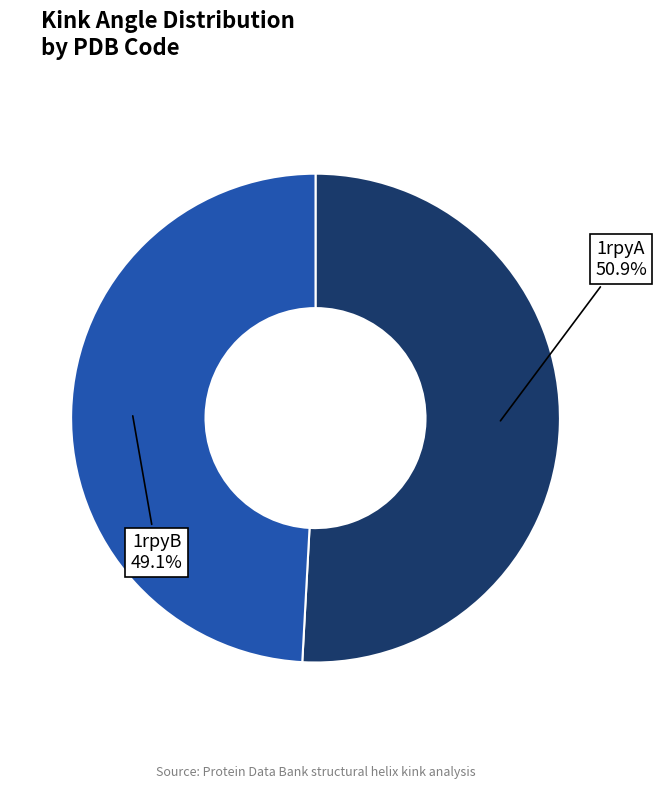

Is there a majority slice in this chart?

Yes